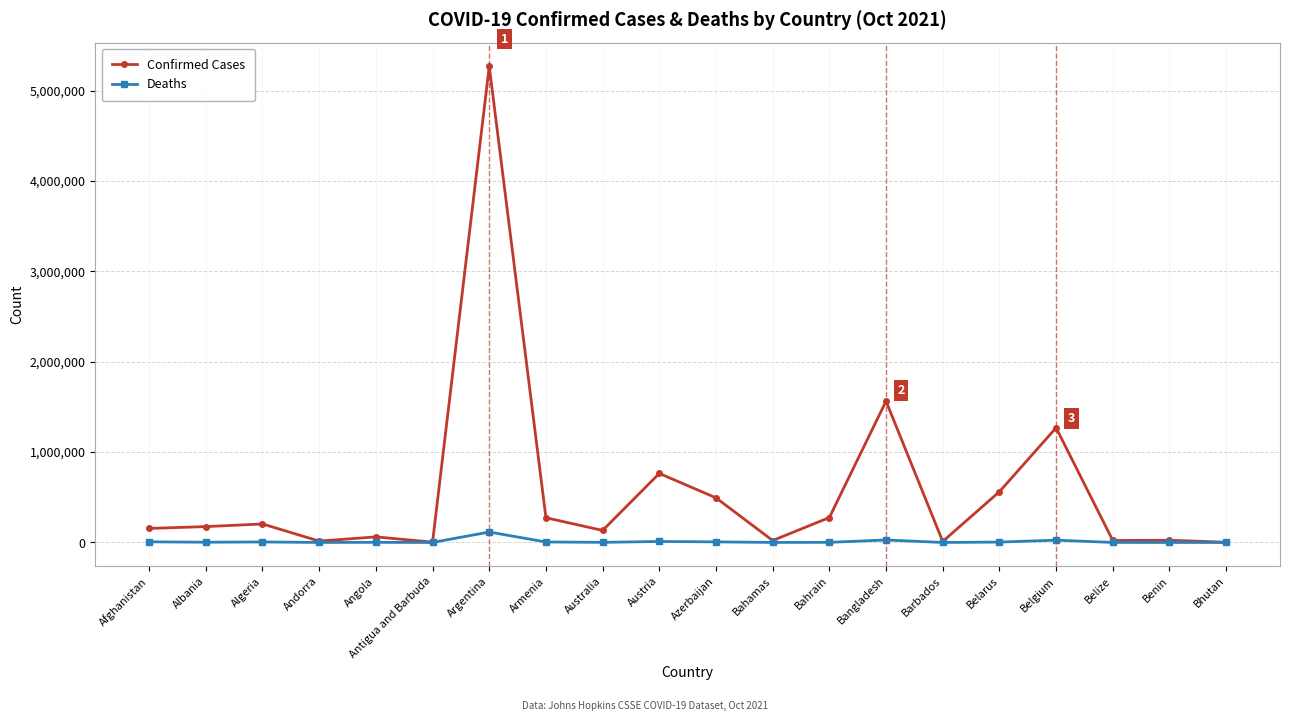

Does the chart display data point markers on the line(s)?

Yes